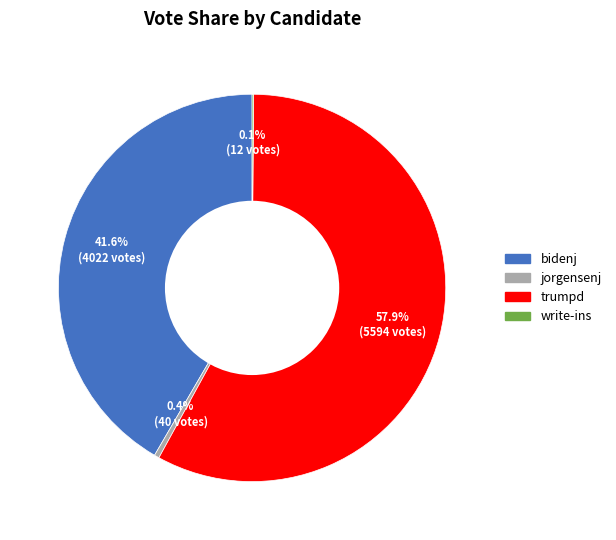

Does any single category account for the majority?

Yes